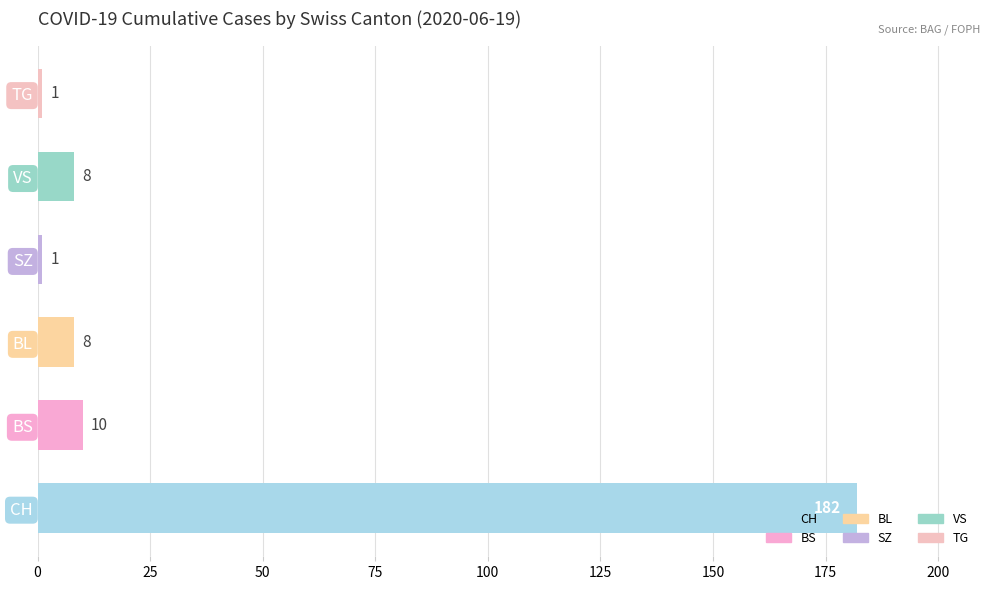

Read the value at BS.

10